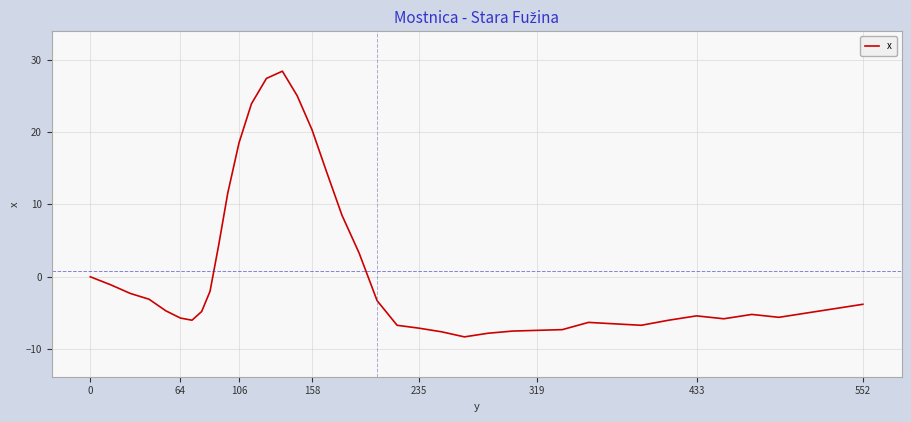

What is the maximum value shown in the chart?

28.4